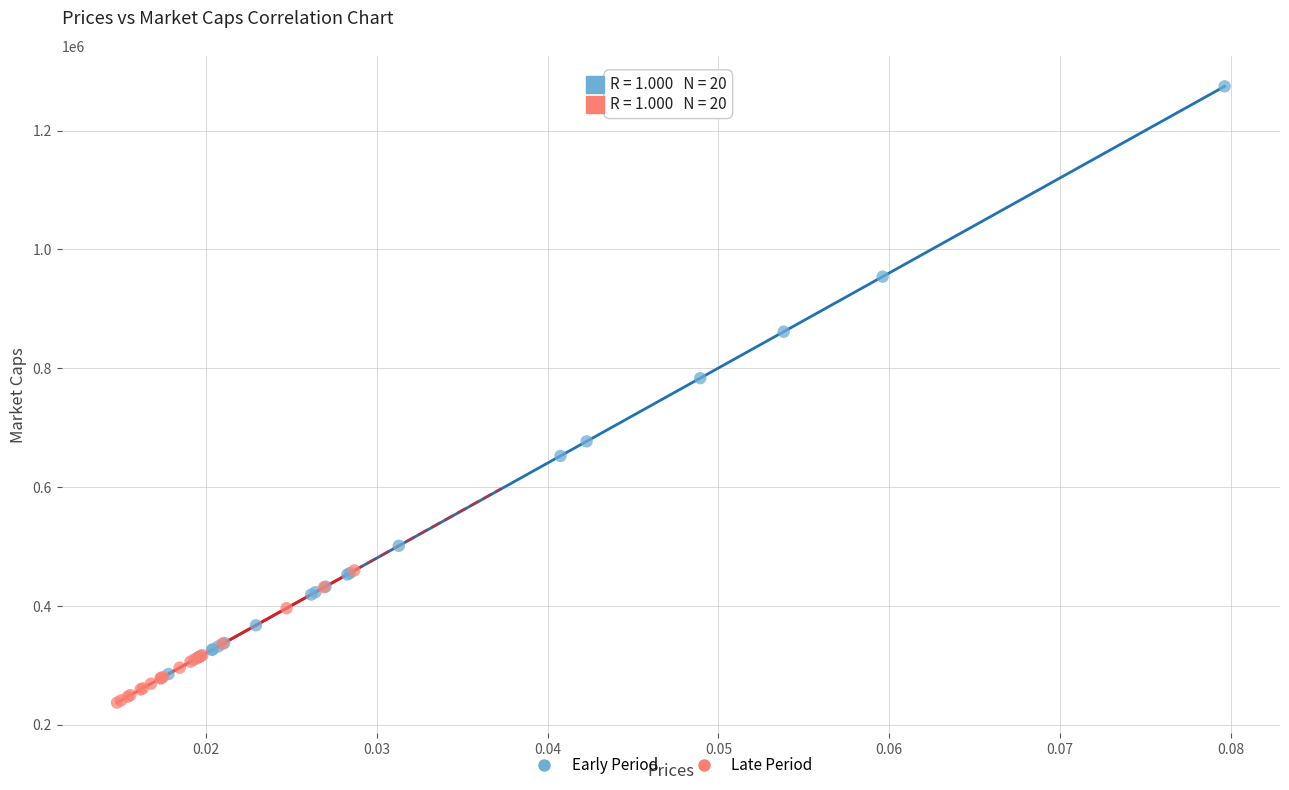

Which series contains the lowest Y value?

Late Period